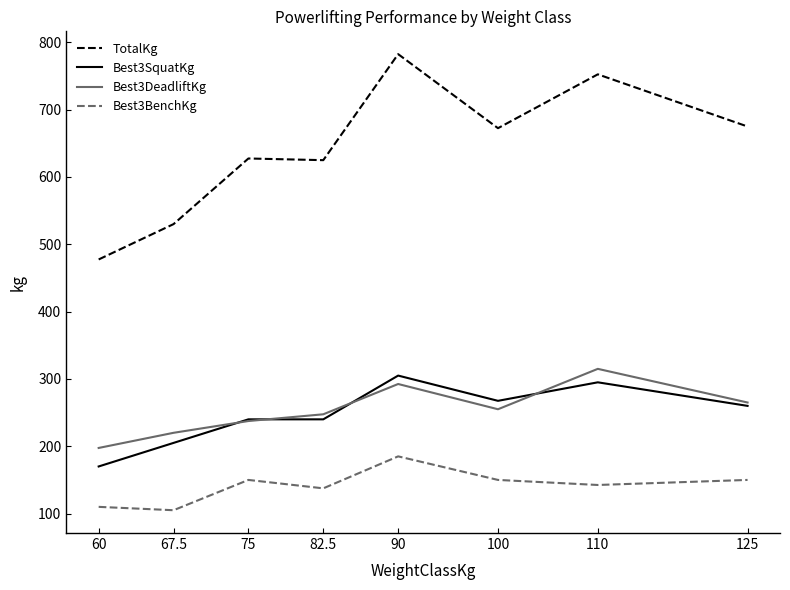

What is the minimum value for TotalKg?

477.5